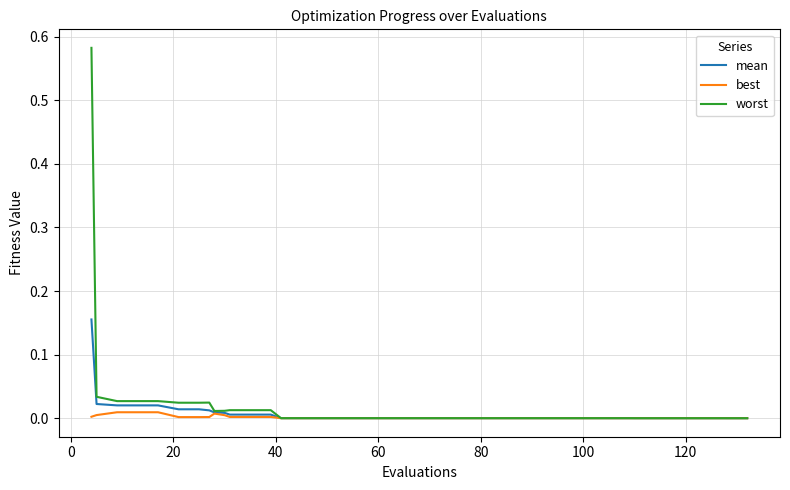

List the series in order of their peak value, highest first.

worst, mean, best